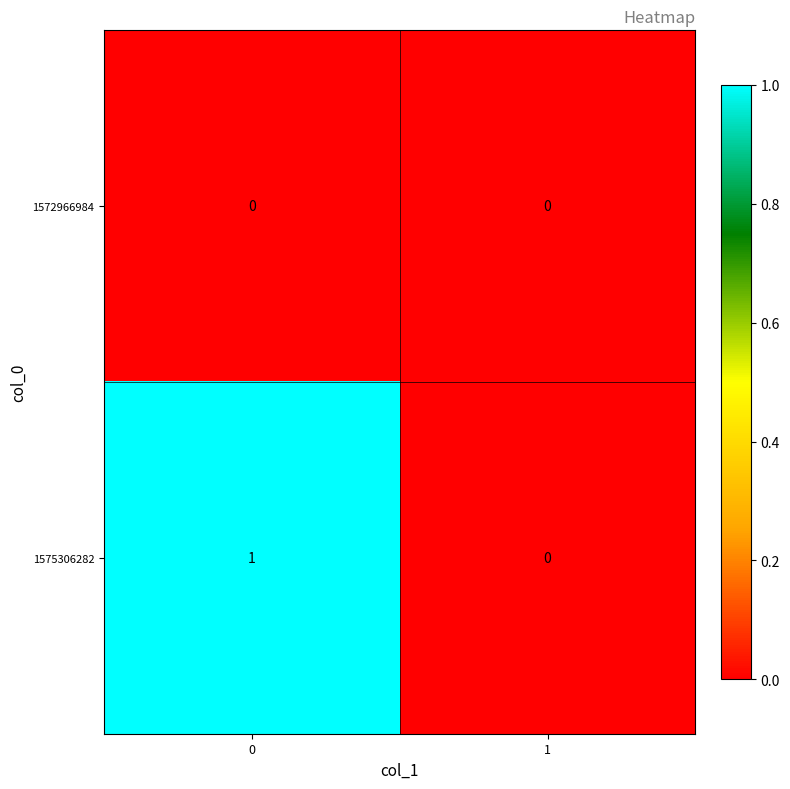

The 1575306282 series shows 2 at 0. True or false?

False